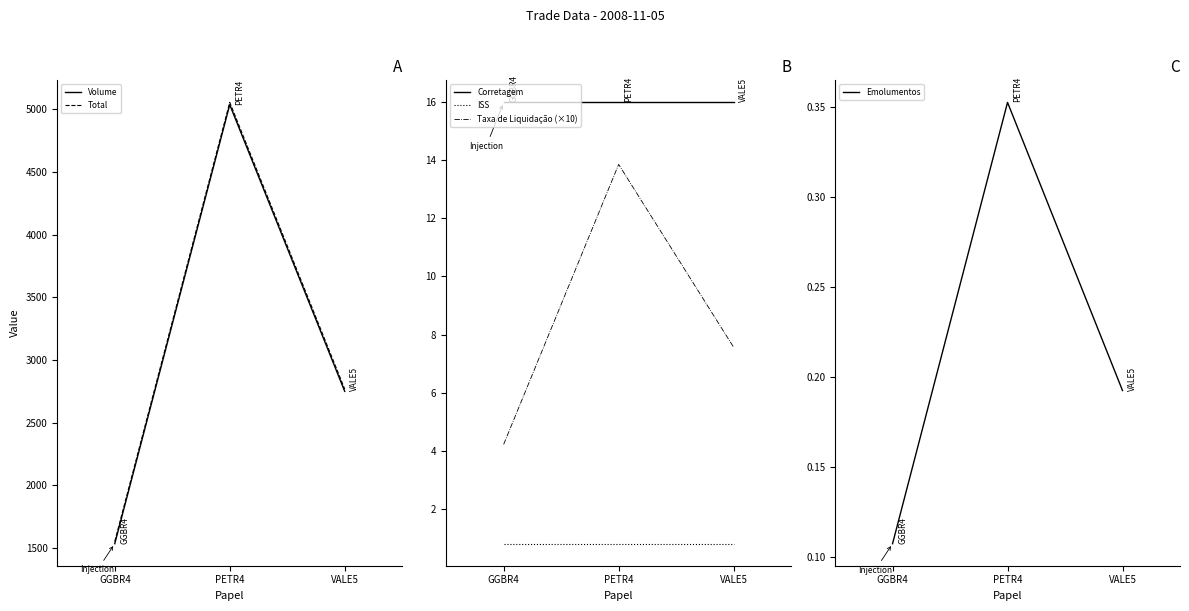

The Volume series shows 9051.5 at PETR4. True or false?

False